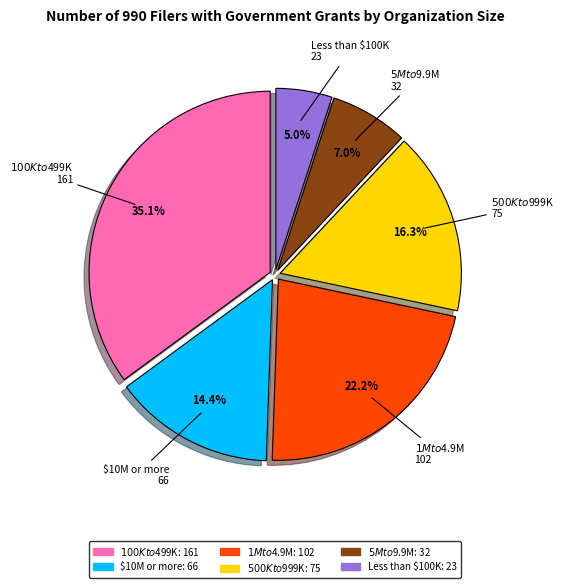

How many slices are in this pie chart?

6